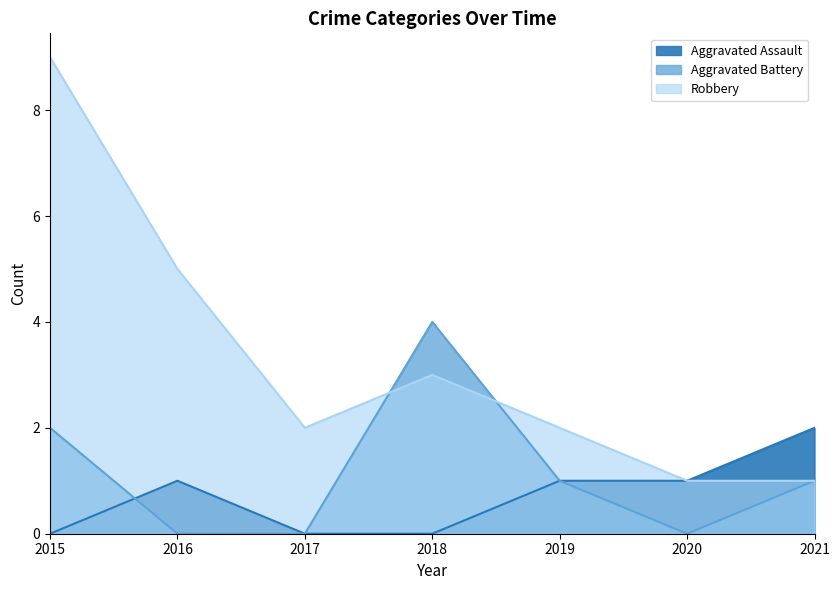

What value does the Aggravated Assault series have at 2019?

1